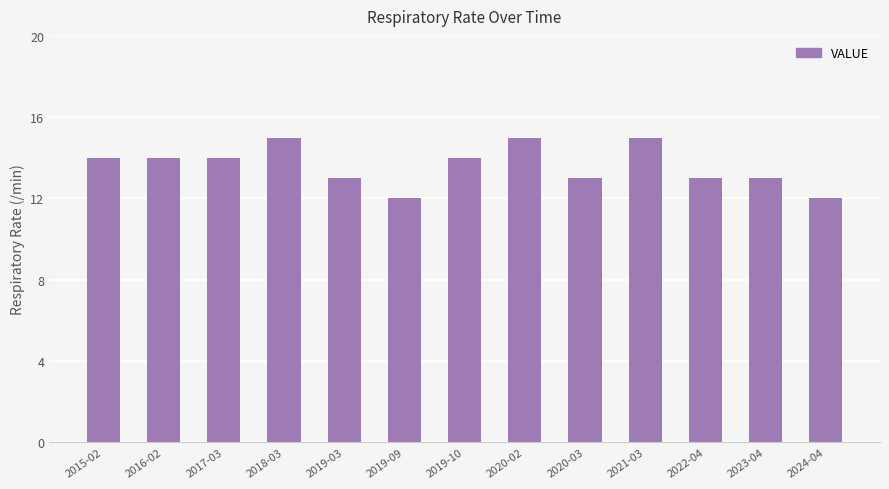

Does the chart contain stacked bars?

No